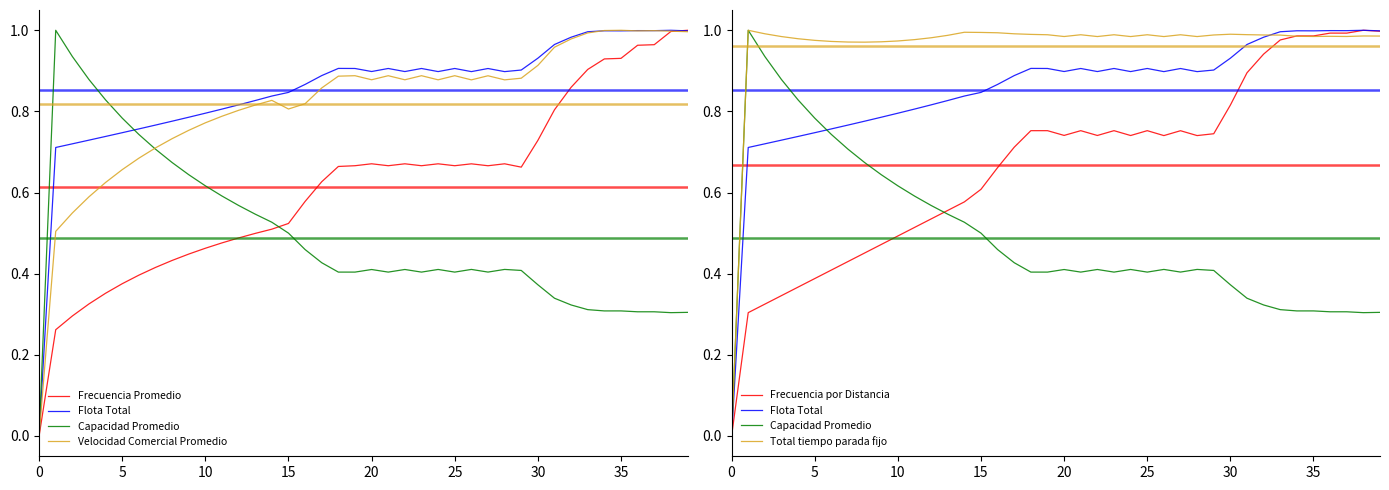

What is the difference between the second highest and minimum values in the Frecuencia por Distancia series?

1.0